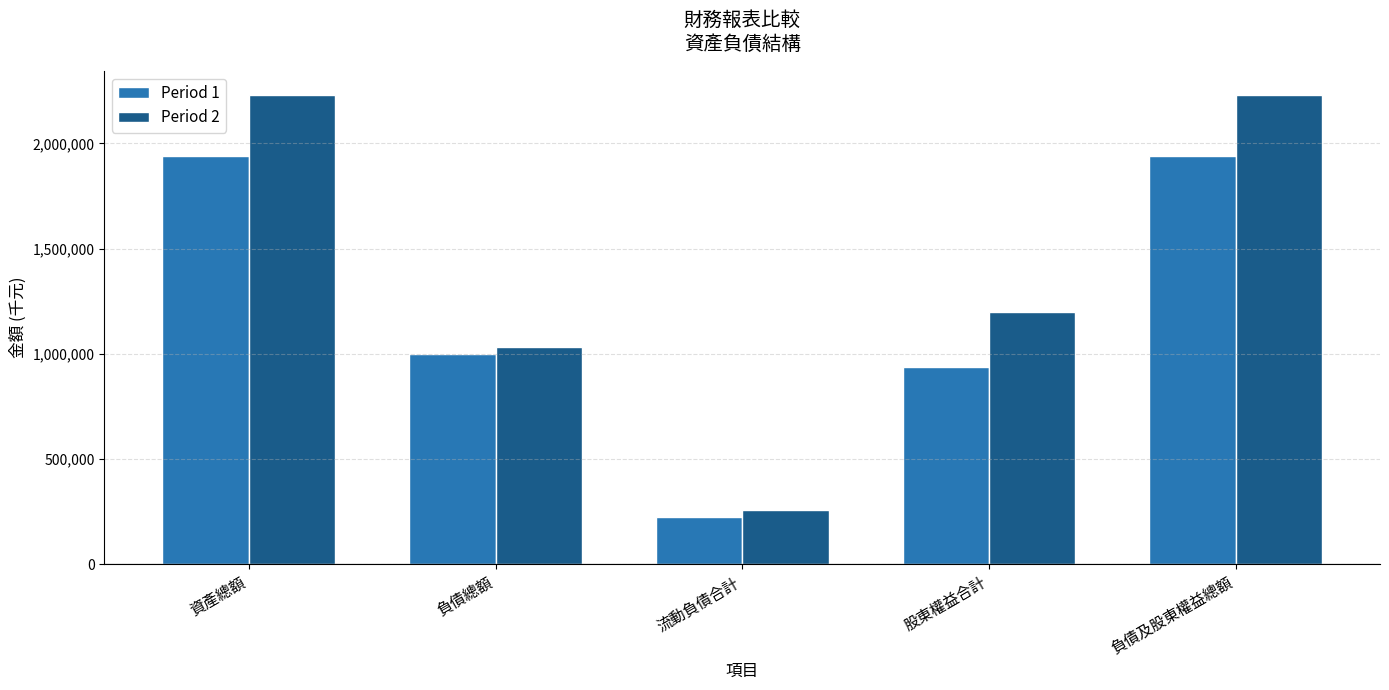

What is the difference between the highest and lowest values at 負債及股東權益總額?

293821